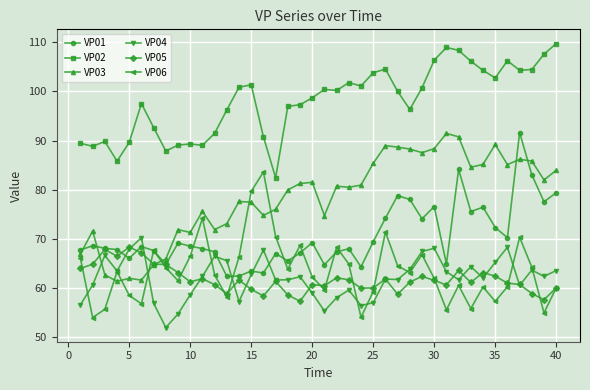

What is the maximum value shown in the chart?

109.7